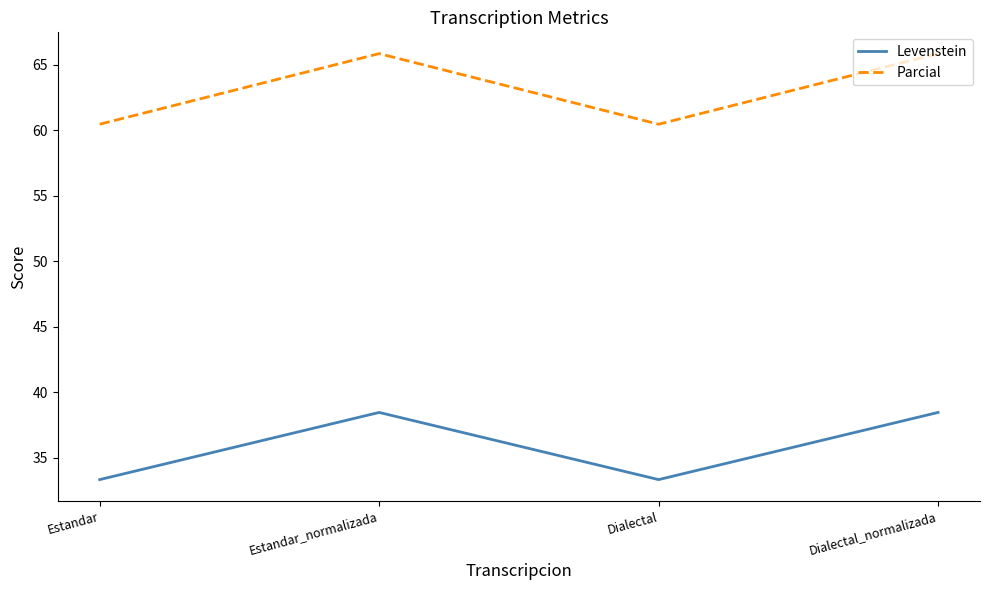

List the series in order of their overall mean, highest first.

Parcial, Levenstein